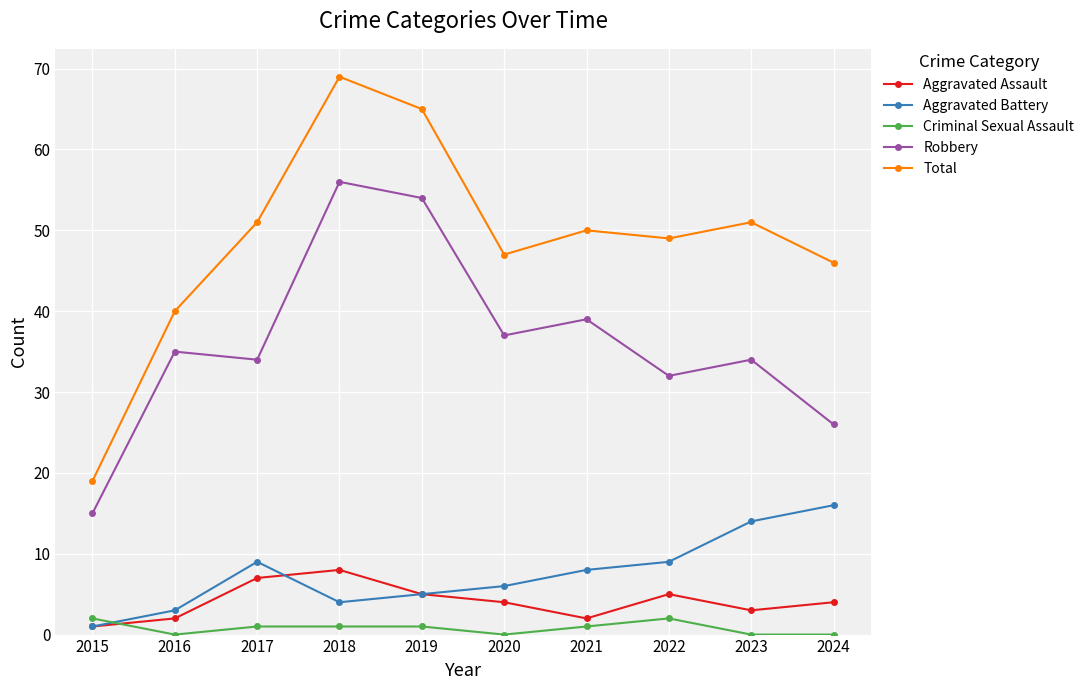

Is it true that Robbery equals 15 at 2015?

True